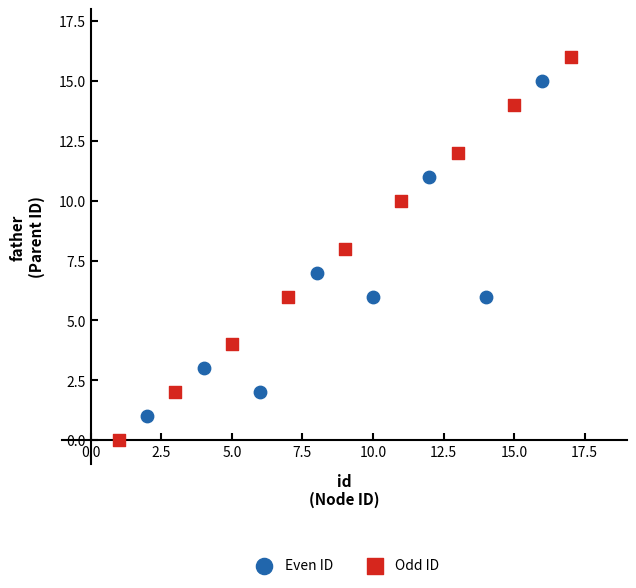

Which series contains the highest Y value?

Odd ID